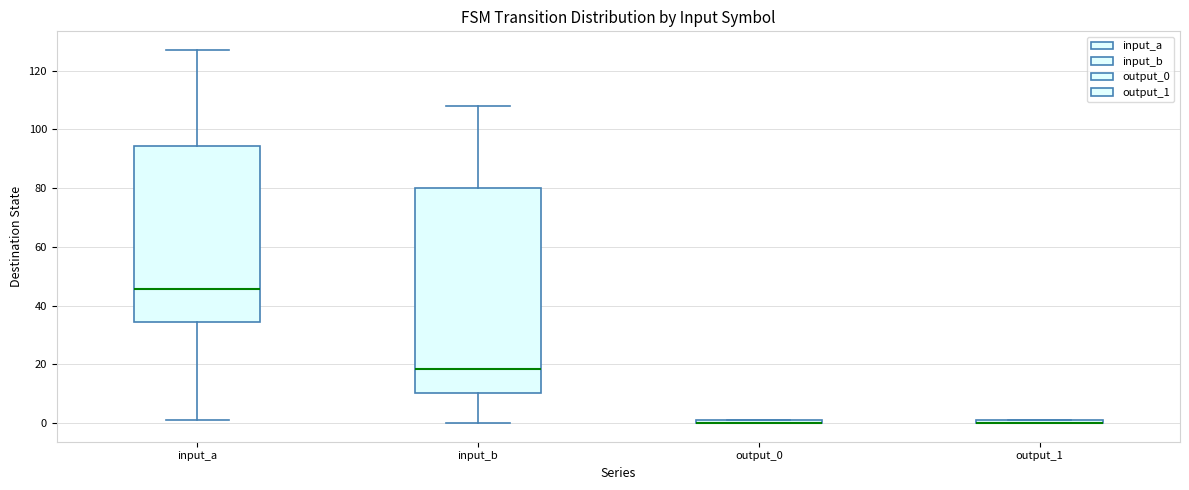

Where does the upper whisker of the box for input_a end on the y-axis? The values are not printed on the chart, so give them approximately, as read against the axis.

128